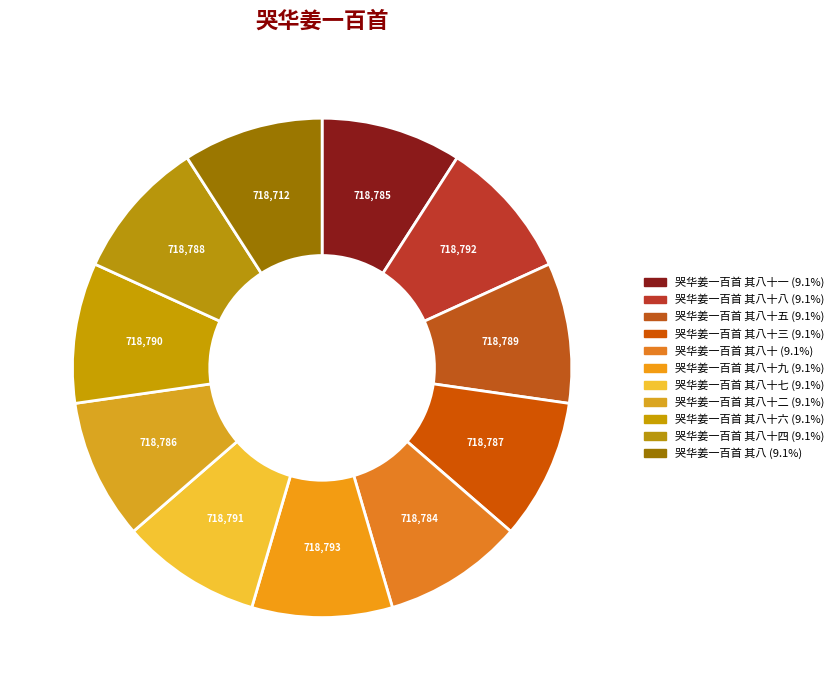

Is there any slice that represents more than half of the pie?

No